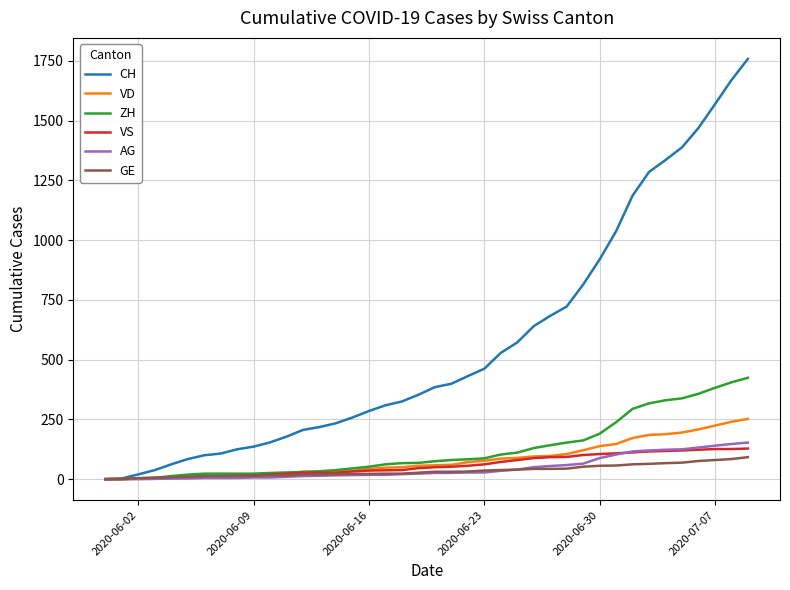

Which series has the widest spread of values?

CH